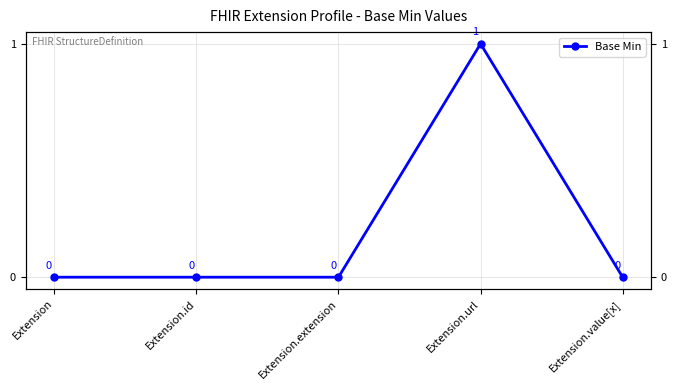

Reading left to right, transcribe all the data shown in this chart.

Extension=0	Extension.id=0	Extension.extension=0	Extension.url=1	Extension.value[x]=0